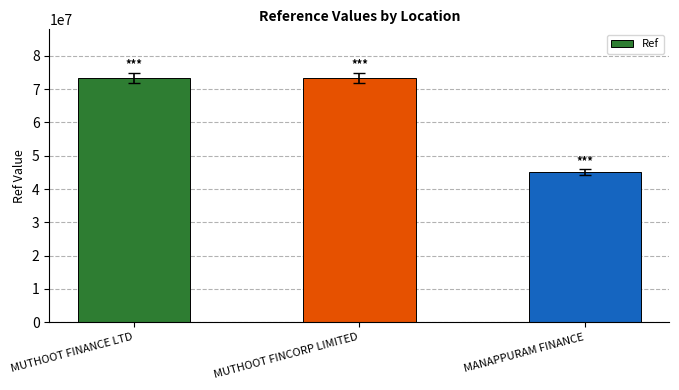

What is the average value?

63874799